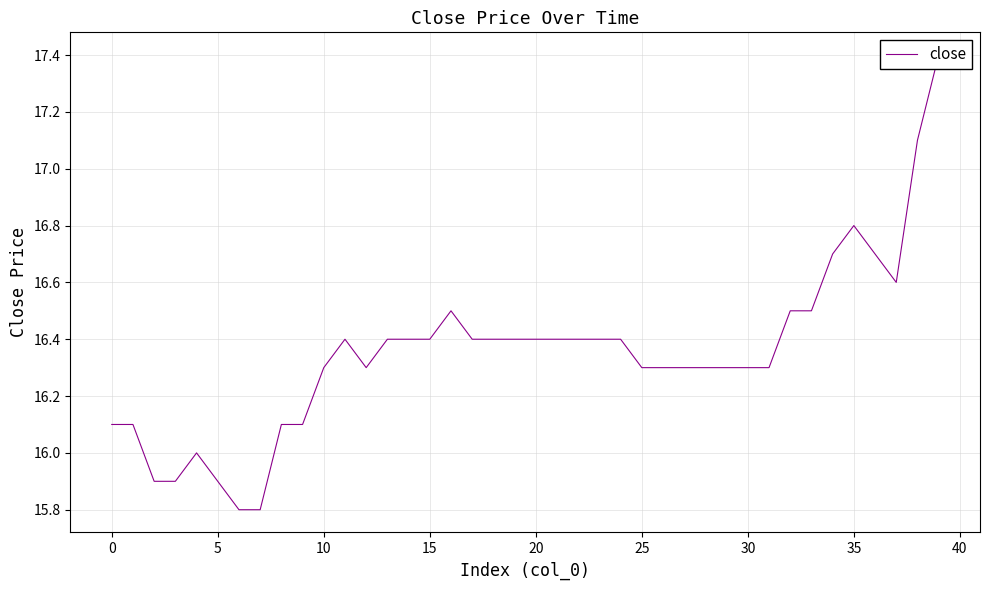

Between 5 and 19, which is larger?

19